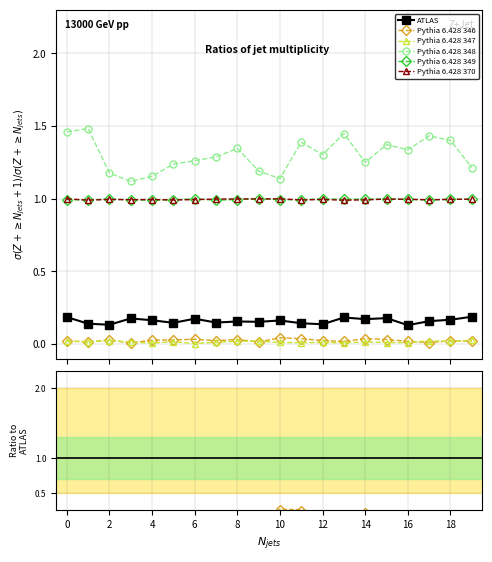

Reading left to right, extract all data points from this chart.

Excretion-B1: 0.2	0.1	0.1	0.2	0.2	0.1	0.2	0.1	0.2	0.2	0.2	0.1	0.1	0.2	0.2	0.2	0.1	0.2	0.2	0.2
Excretion N prot: 0.0	0.0	0.0	0.0	0.0	0.0	0.0	0.0	0.0	0.0	0.0	0.0	0.0	0.0	0.0	0.0	0.0	0.0	0.0	0.0
Excretion P prot a: 0.0	0.0	0.0	0.0	0.0	0.0	0.0	0.0	0.0	0.0	0.0	0.0	0.0	0.0	0.0	0.0	0.0	0.0	0.0	0.0
Excretion K cal: 1.5	1.5	1.2	1.1	1.2	1.2	1.3	1.3	1.3	1.2	1.1	1.4	1.3	1.4	1.3	1.4	1.3	1.4	1.4	1.2
Excretion N exc: 1.0	1.0	1.0	1.0	1.0	1.0	1.0	1.0	1.0	1.0	1.0	1.0	1.0	1.0	1.0	1.0	1.0	1.0	1.0	1.0
Excretion P exc: 1.0	1.0	1.0	1.0	1.0	1.0	1.0	1.0	1.0	1.0	1.0	1.0	1.0	1.0	1.0	1.0	1.0	1.0	1.0	1.0